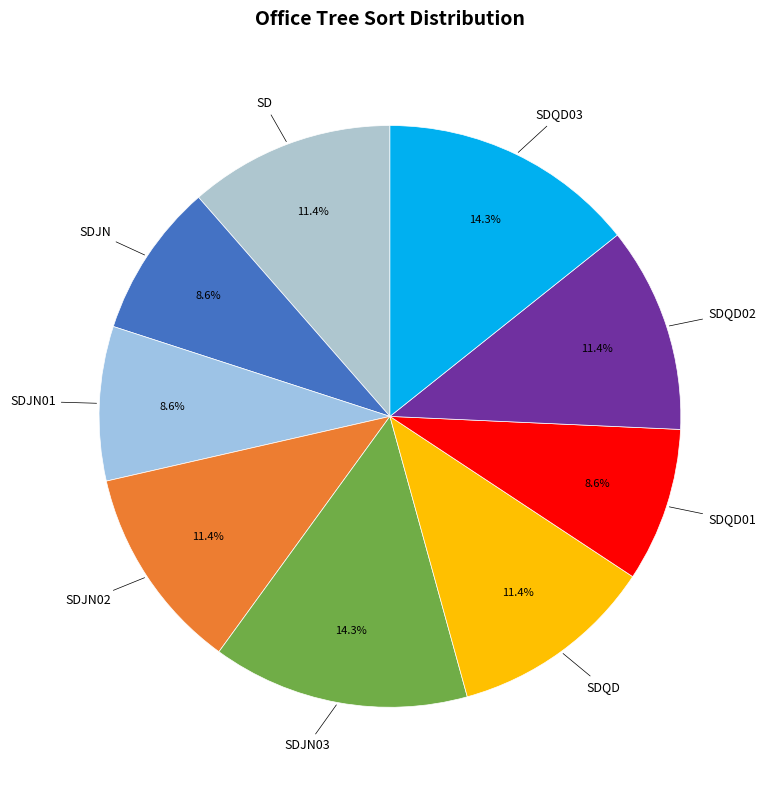

Is the sum of SDJN and SDJN03 greater than half?

No